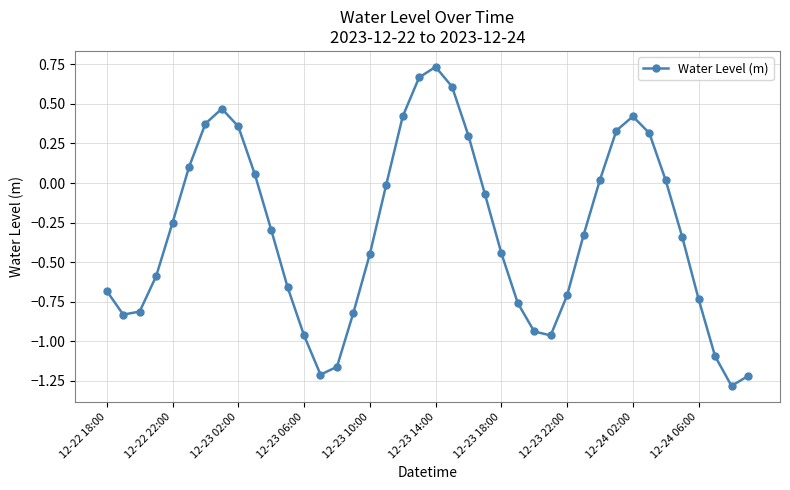

What is the smallest value displayed?

-1.3